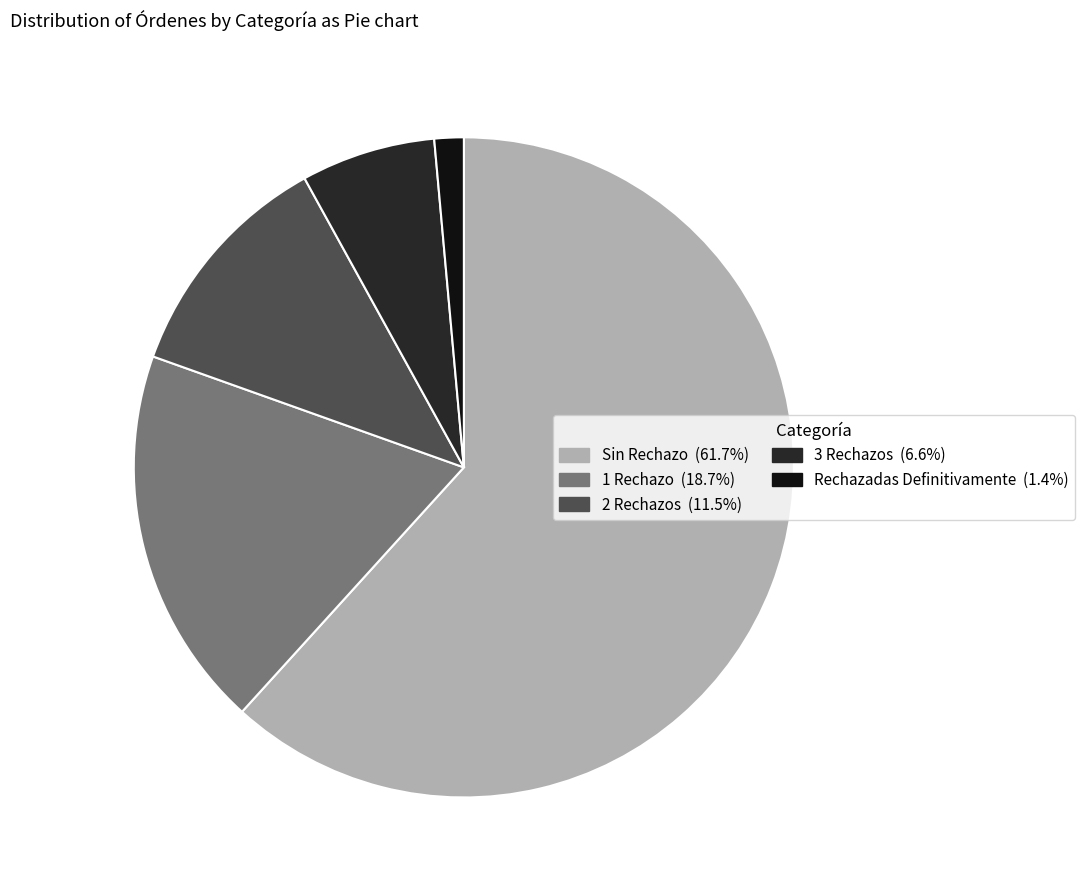

Does 3 Rechazos represent more than half of the total?

No